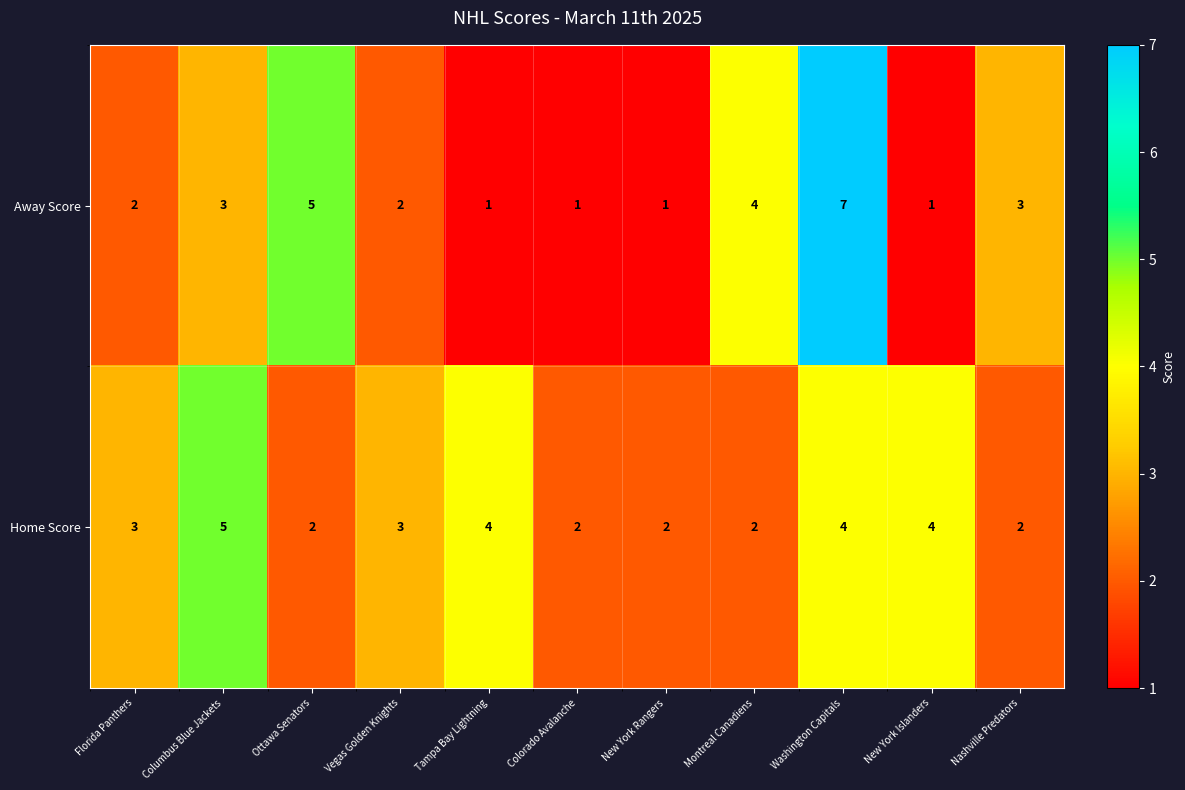

Which series has the largest total across all categories?

Home Score